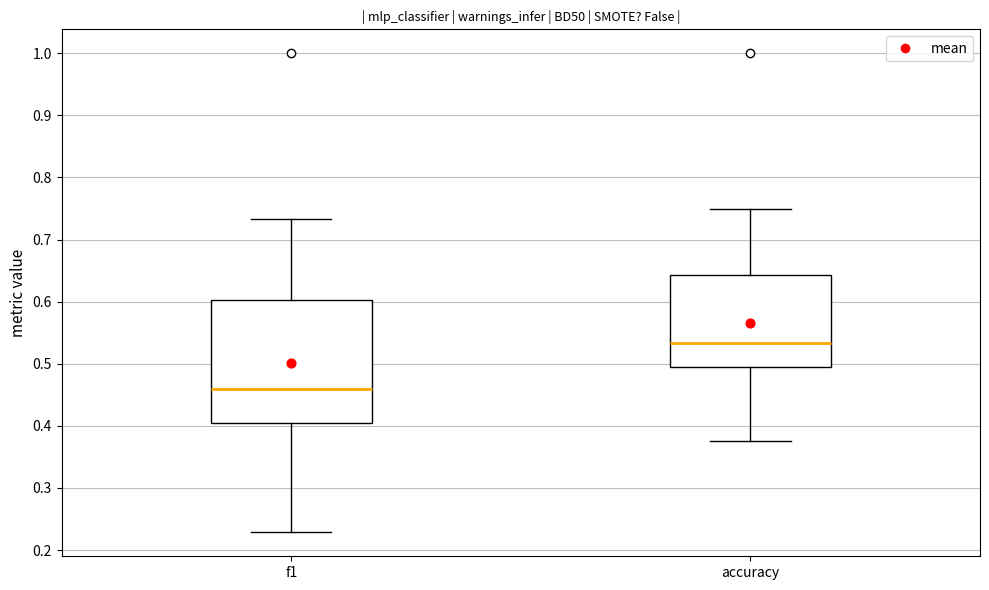

Reading left to right, transcribe this box plot: for each box, give where its median line is, the range the box spans, and where its two whiskers end, as read against the y-axis. The values are not printed on the chart, so give them approximately, as read against the axis.

f1: median 0.46, box 0.41 to 0.60, whiskers 0.23 to 0.73
accuracy: median 0.53, box 0.49 to 0.64, whiskers 0.38 to 0.75